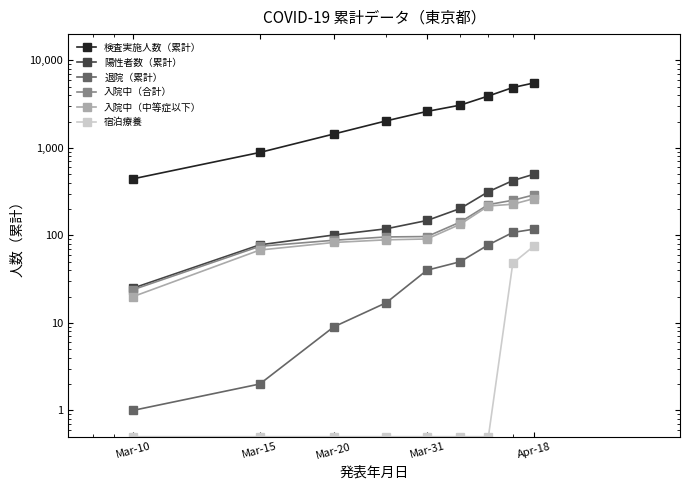

At which label does 入院中（中等症以下） reach its minimum?

Mar-10